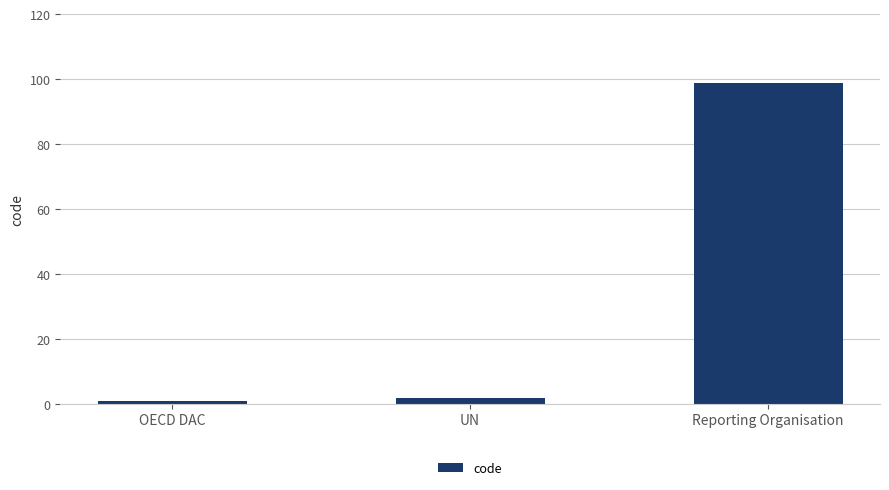

What is the sum of all values?

102